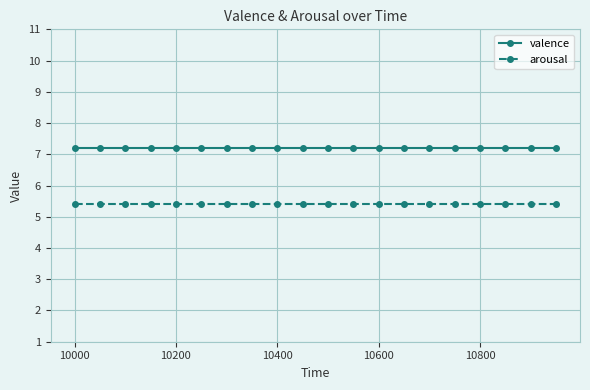

Which series has the largest total across all categories?

valence